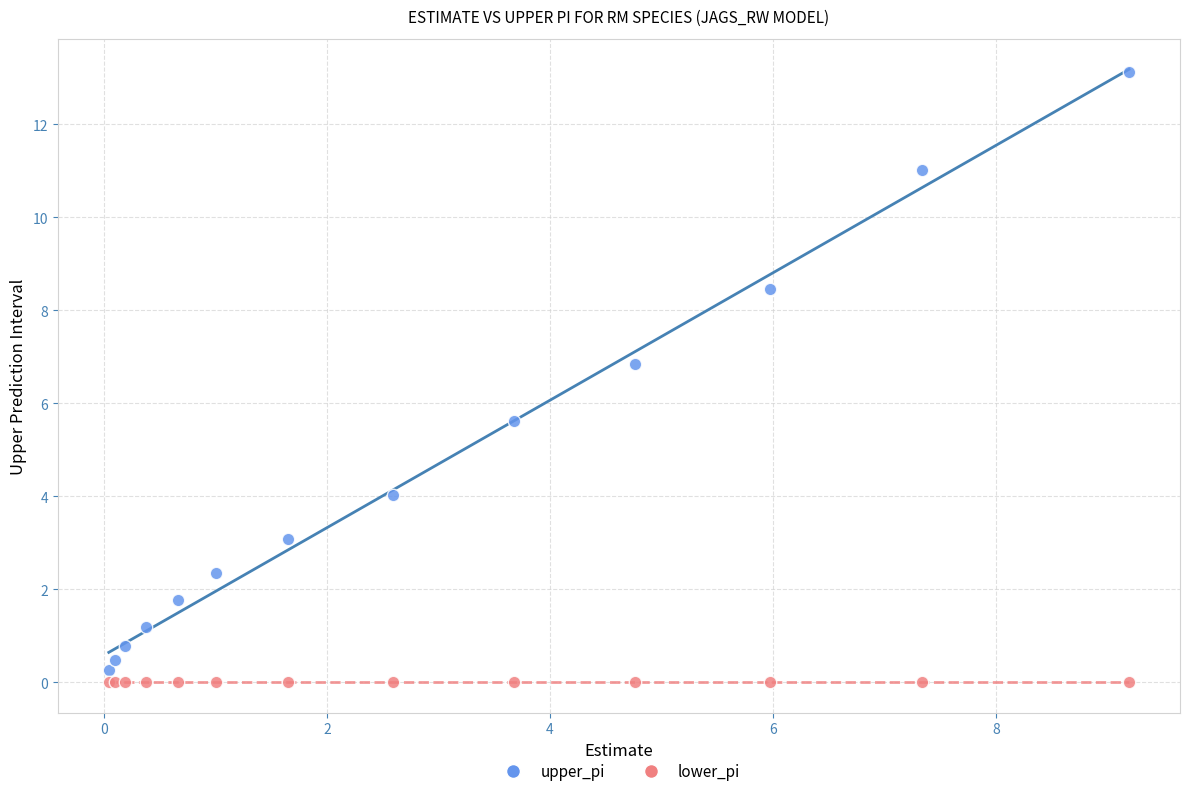

Which series contains the highest Y value?

upper_pi